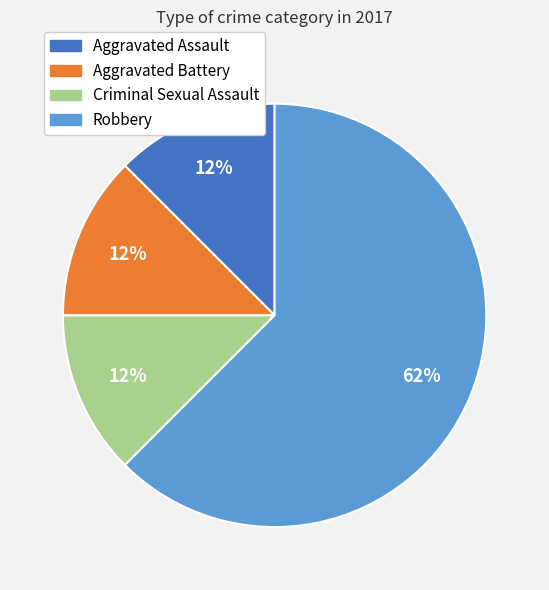

Does Robbery account for over 50% of the chart?

Yes